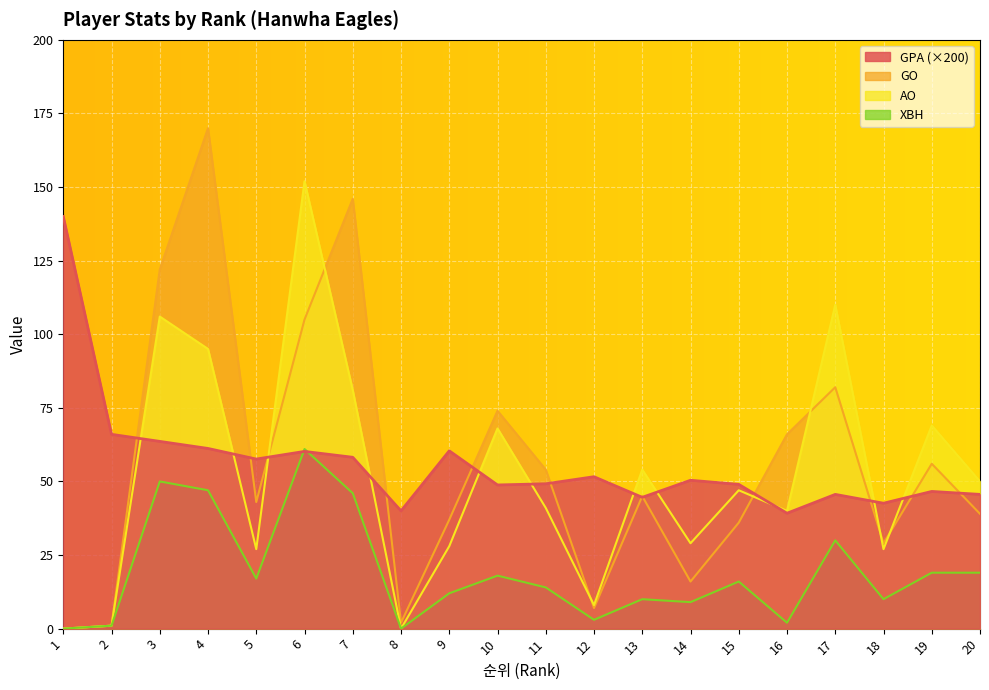

Reading right to left, transcribe all the data shown in this chart.

GPA: 20=45.6	19=46.6	18=42.6	17=45.6	16=39.2	15=49.0	14=50.4	13=44.6	12=51.6	11=49.2	10=48.8	9=60.4	8=40.0	7=58.2	6=60.2	5=57.6	4=61.2	3=63.6	2=66.0	1=140.0
GO: 20=39.0	19=56.0	18=29.0	17=82.0	16=66.0	15=36.0	14=16.0	13=45.0	12=7.0	11=54.0	10=74.0	9=37.0	8=2.0	7=146.0	6=105.0	5=43.0	4=170.0	3=122.0	2=1.0	1=0.0
AO: 20=50.0	19=69.0	18=27.0	17=110.0	16=40.0	15=47.0	14=29.0	13=54.0	12=8.0	11=41.0	10=68.0	9=28.0	8=0.0	7=81.0	6=152.0	5=27.0	4=95.0	3=106.0	2=1.0	1=0.0
XBH: 20=19.0	19=19.0	18=10.0	17=30.0	16=2.0	15=16.0	14=9.0	13=10.0	12=3.0	11=14.0	10=18.0	9=12.0	8=0.0	7=46.0	6=61.0	5=17.0	4=47.0	3=50.0	2=1.0	1=0.0